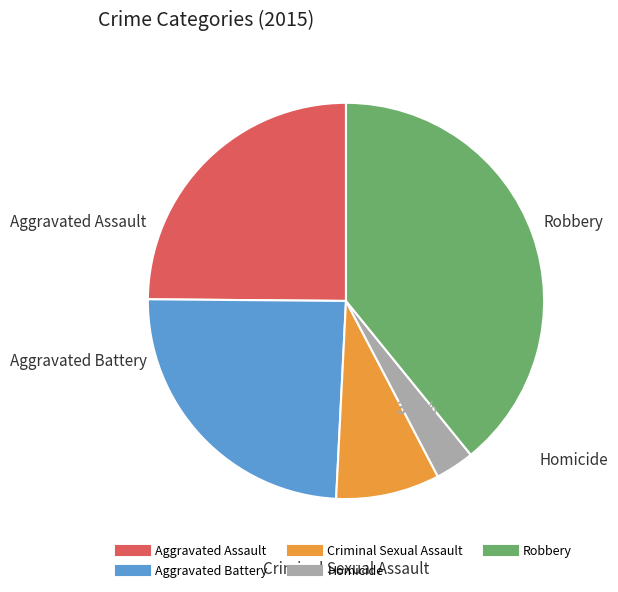

Is it true that Robbery is 39% of the pie?

True